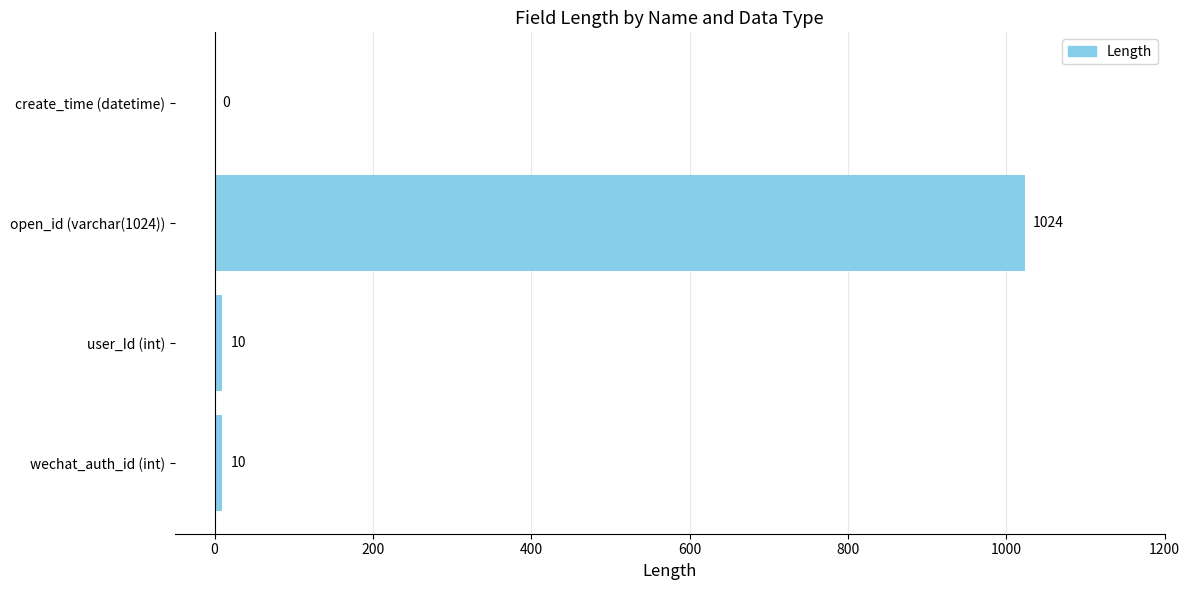

Which category has the highest value across all series?

open_id (varchar(1024))